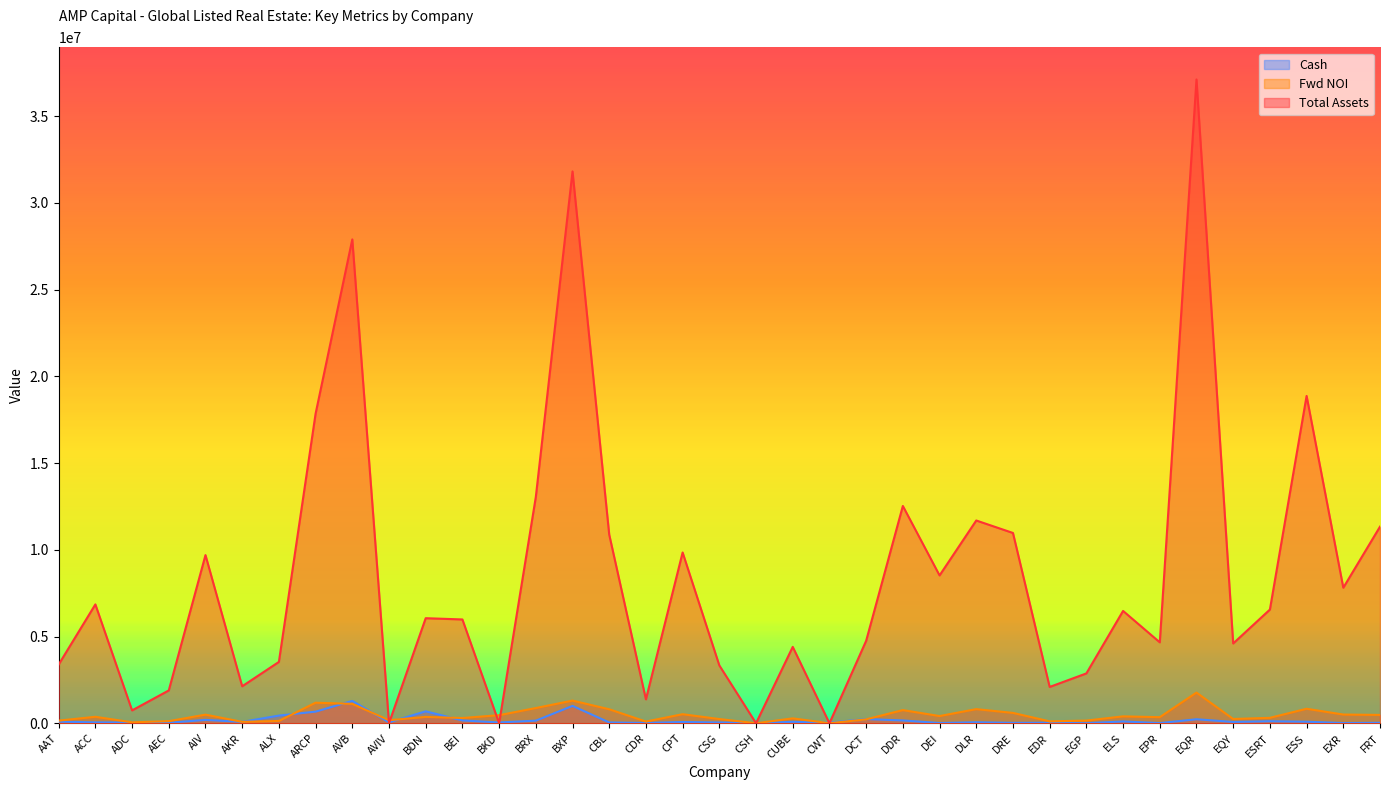

What is the label of the 37th point from the right?

AAT